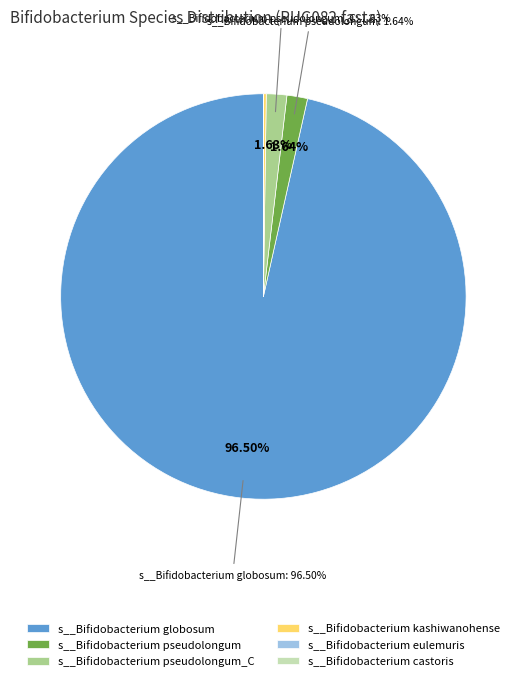

What is the largest slice in the pie chart?

s__Bifidobacterium globosum